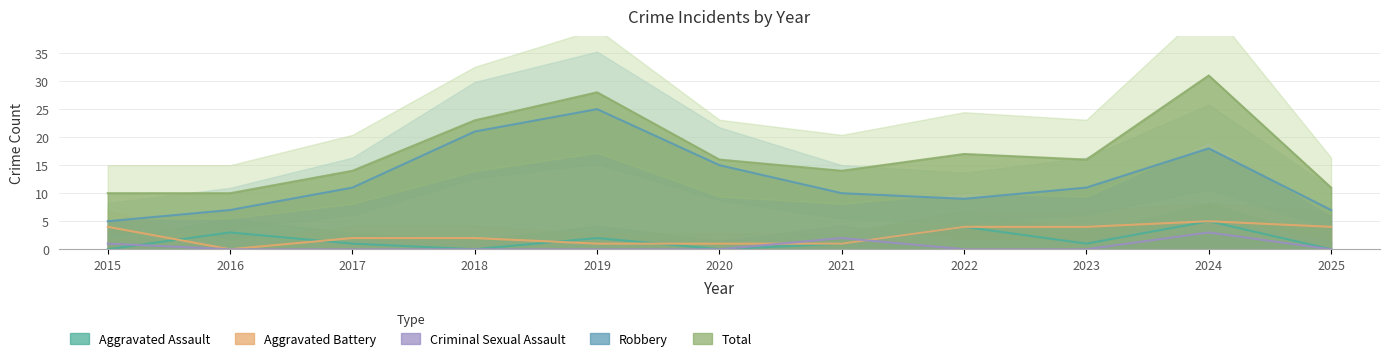

How many Robbery values are between 7 and 18?

8